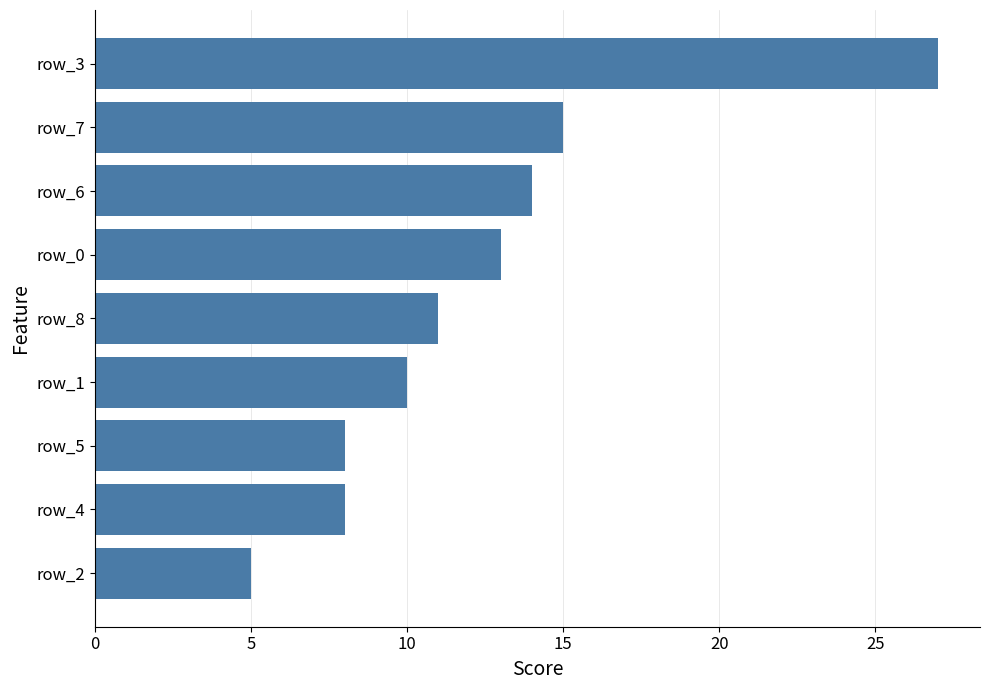

Which category has the highest value across all series?

row_3